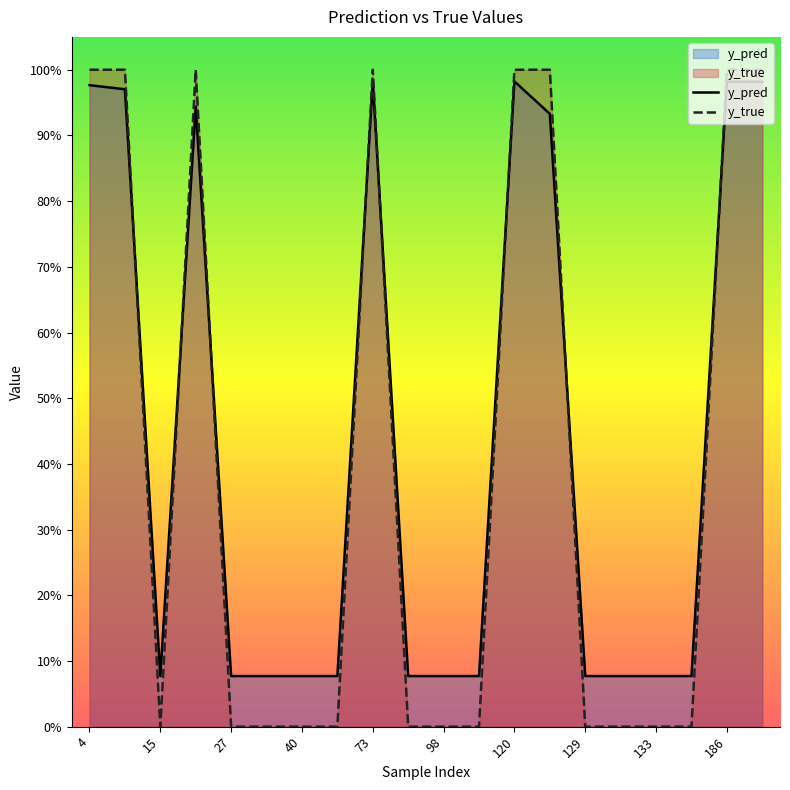

What is the difference between the second highest and minimum values in the y_pred series?

0.9